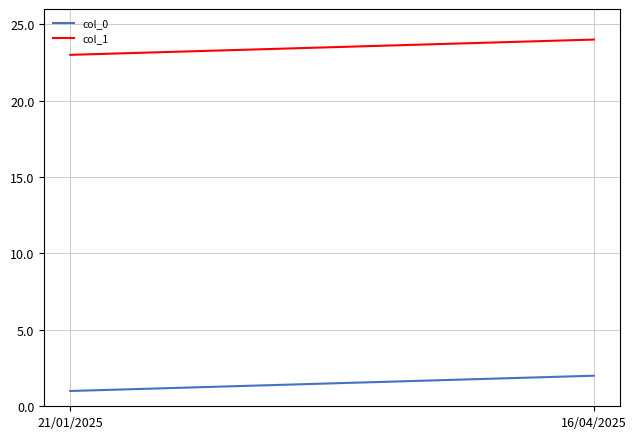

Reading right to left, transcribe all the data shown in this chart.

col_0: 16/04/2025=2	21/01/2025=1
col_1: 16/04/2025=24	21/01/2025=23